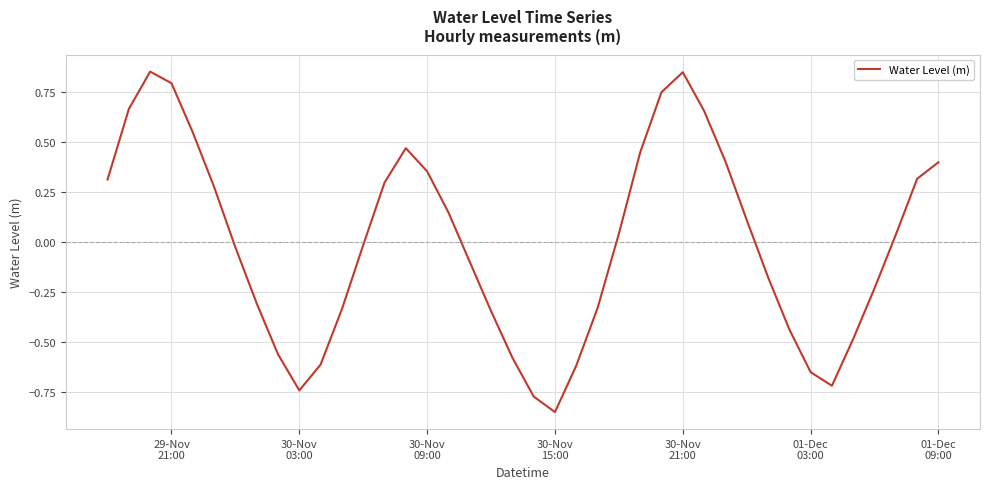

Which label corresponds to the smallest value in the chart?

30-Nov
15:00